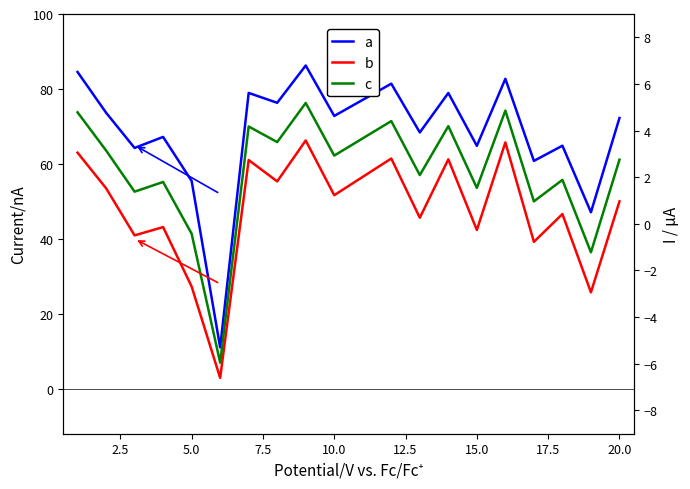

Reading left to right, extract all data points from this chart.

conceptual: 84.5	73.7	64.3	67.2	55.5	11.0	78.9	76.3	86.3	72.8	81.4	68.4	78.9	64.8	82.7	60.8	64.9	47.1	72.2
perceptual: 63.0	53.5	40.9	43.1	27.3	2.9	61.0	55.3	66.3	51.6	61.4	45.6	61.2	42.4	65.7	39.2	46.6	25.7	50.0
typicality: 73.8	63.6	52.6	55.2	41.4	7.0	70.0	65.8	76.3	62.2	71.4	57.0	70.1	53.6	74.2	50.0	55.7	36.4	61.1